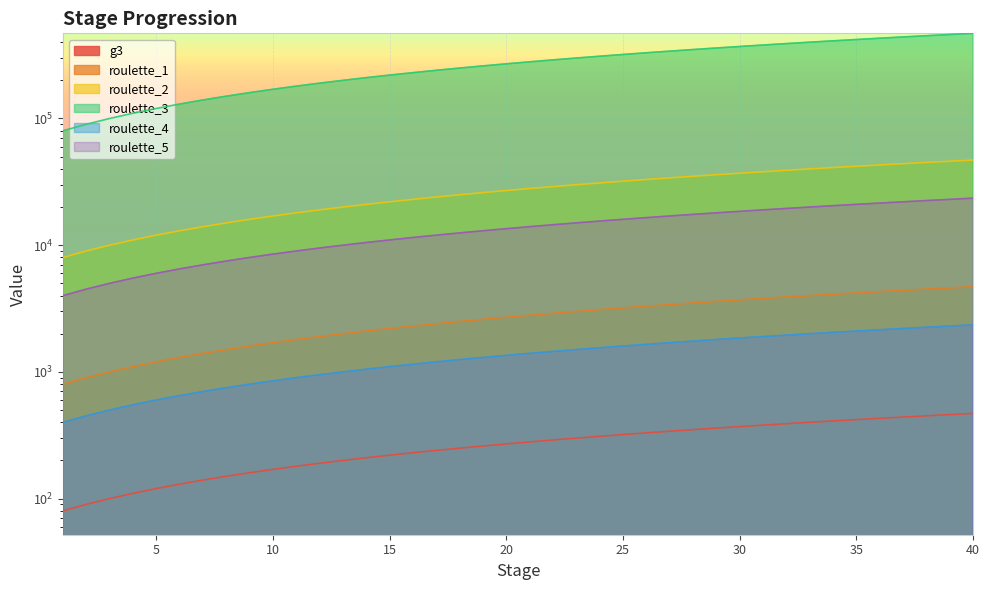

What is the smallest value displayed?

80